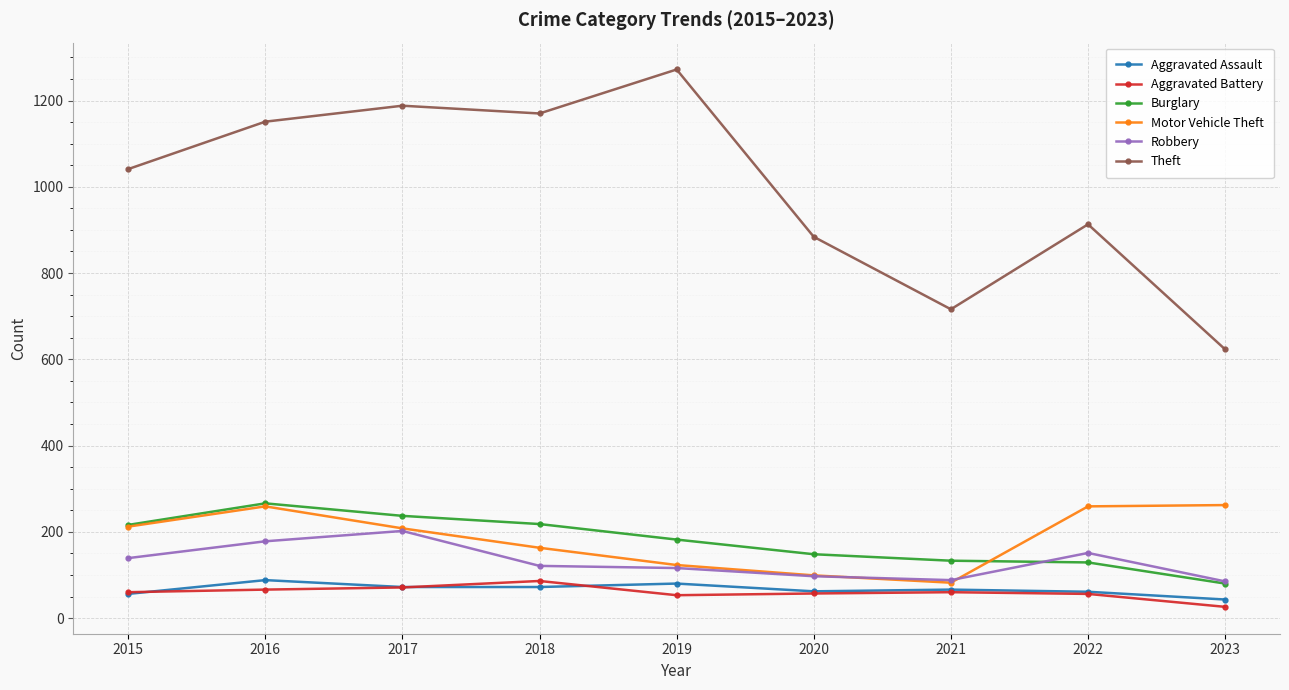

What is the difference between the highest and lowest values at 2022?

857